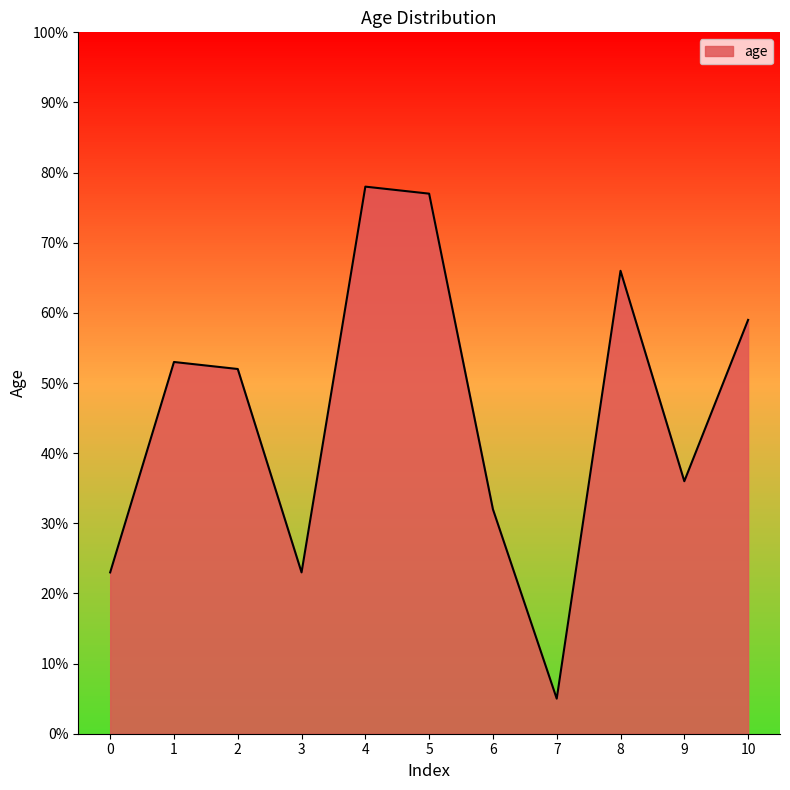

What is the sum of the values at 9 and 5?

113